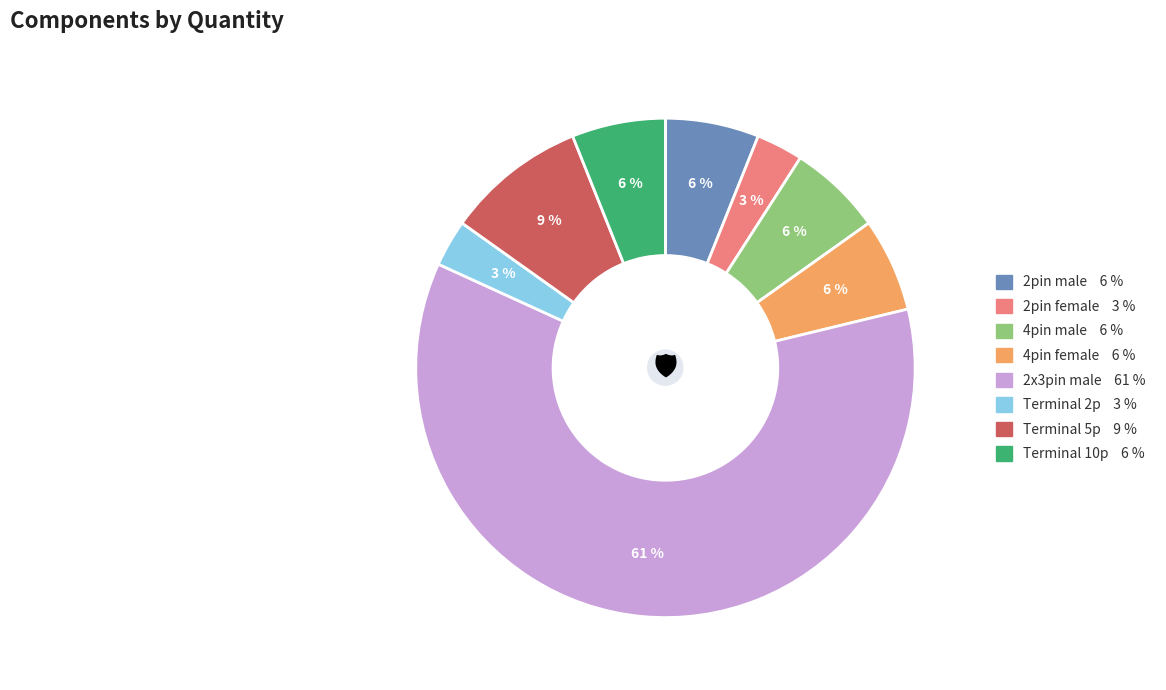

How many segments does this pie chart have?

8